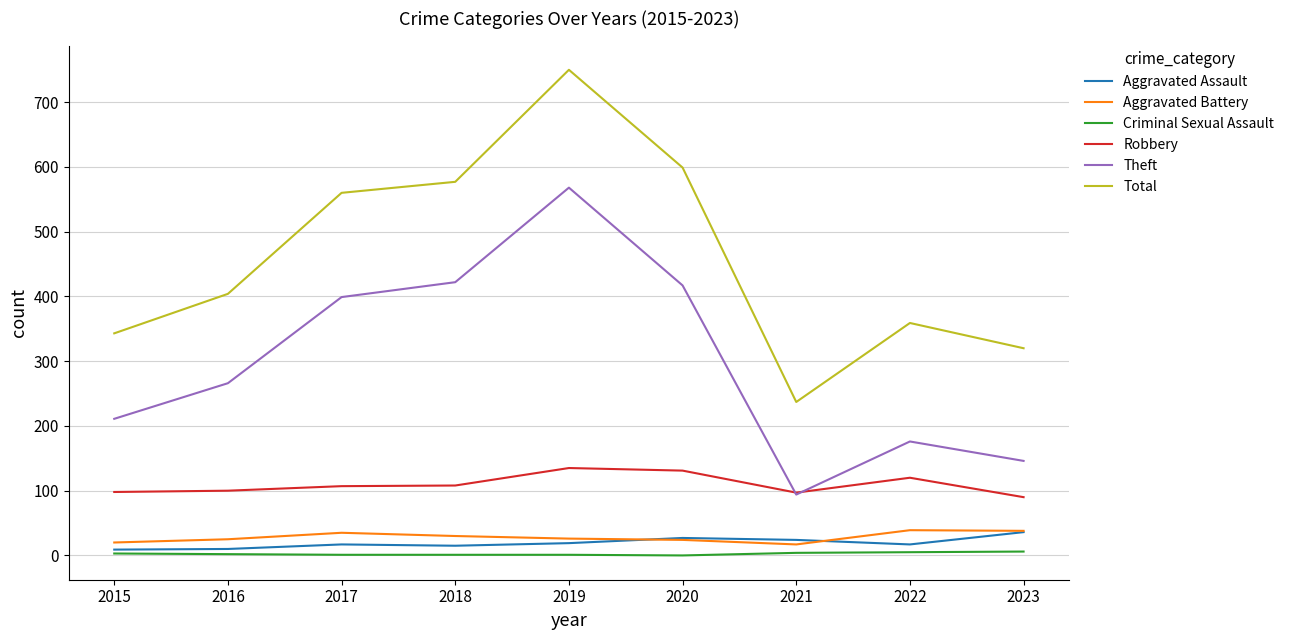

True or false: Aggravated Battery and Criminal Sexual Assault cross at least once.

False